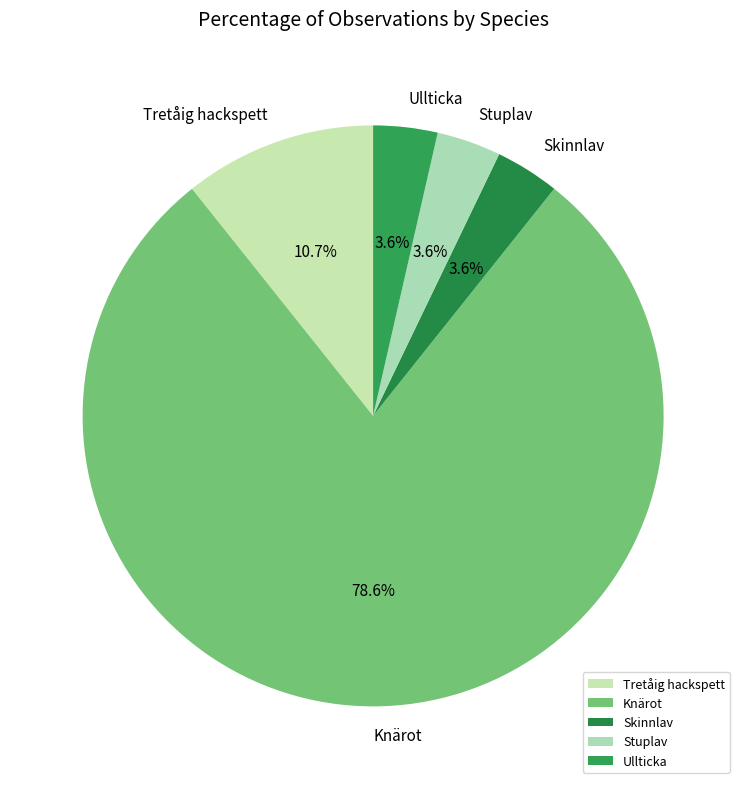

What is the ratio of the value at Tretåig hackspett to the value at Stuplav?

3.0